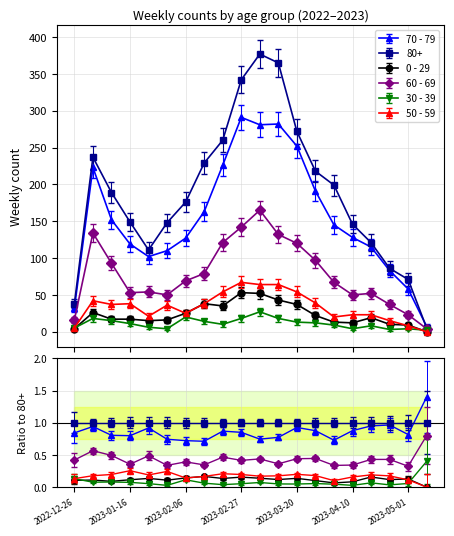

What are all the series names shown in the legend?

70 - 79, 80+, 0 - 29, 60 - 69, 30 - 39, 50 - 59